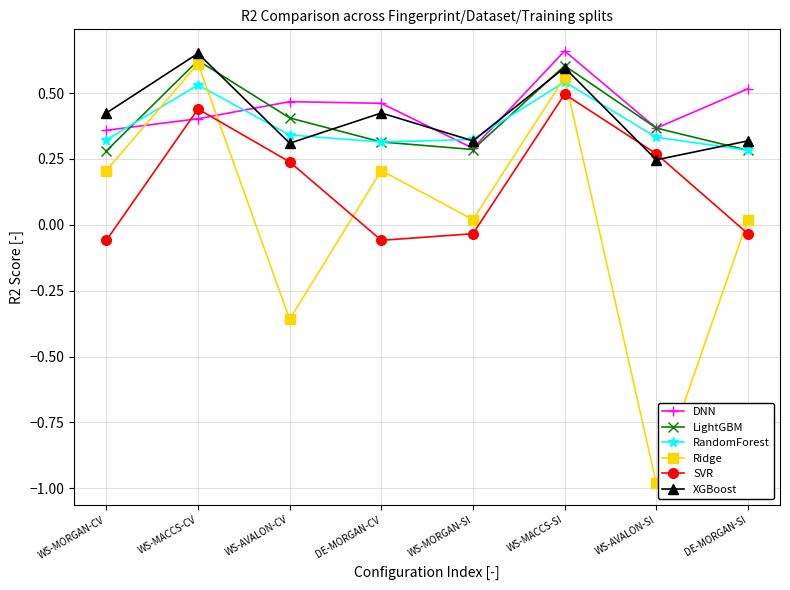

Where is the first local minimum for XGBoost?

WS-AVALON-CV